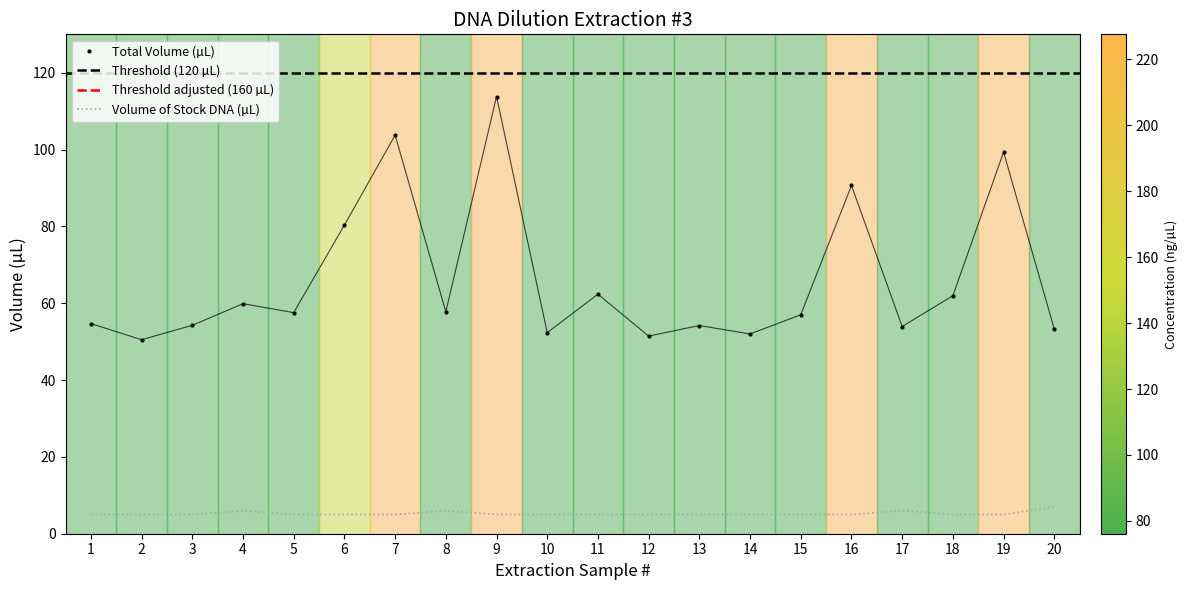

How many data points does each series have?

20